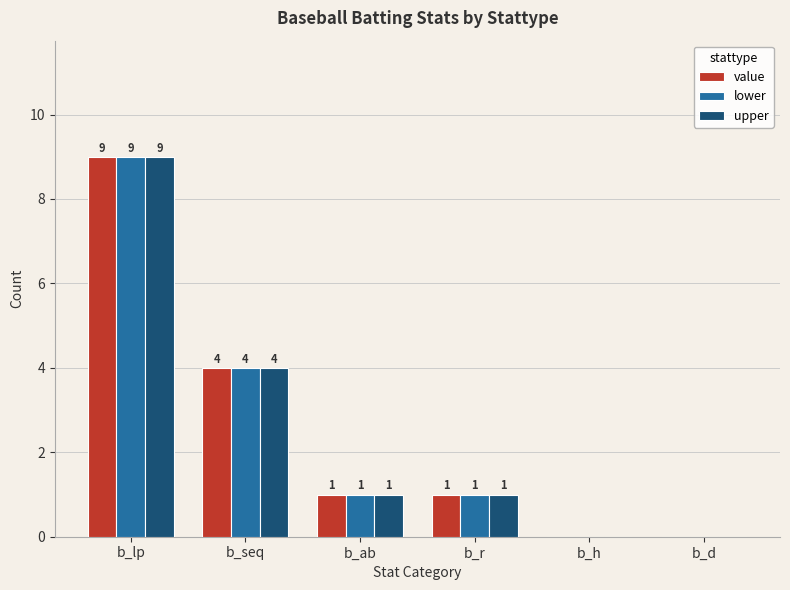

Reading right to left, transcribe all the data shown in this chart.

value: b_d=0	b_h=0	b_r=1	b_ab=1	b_seq=4	b_lp=9
lower: b_d=0	b_h=0	b_r=1	b_ab=1	b_seq=4	b_lp=9
upper: b_d=0	b_h=0	b_r=1	b_ab=1	b_seq=4	b_lp=9